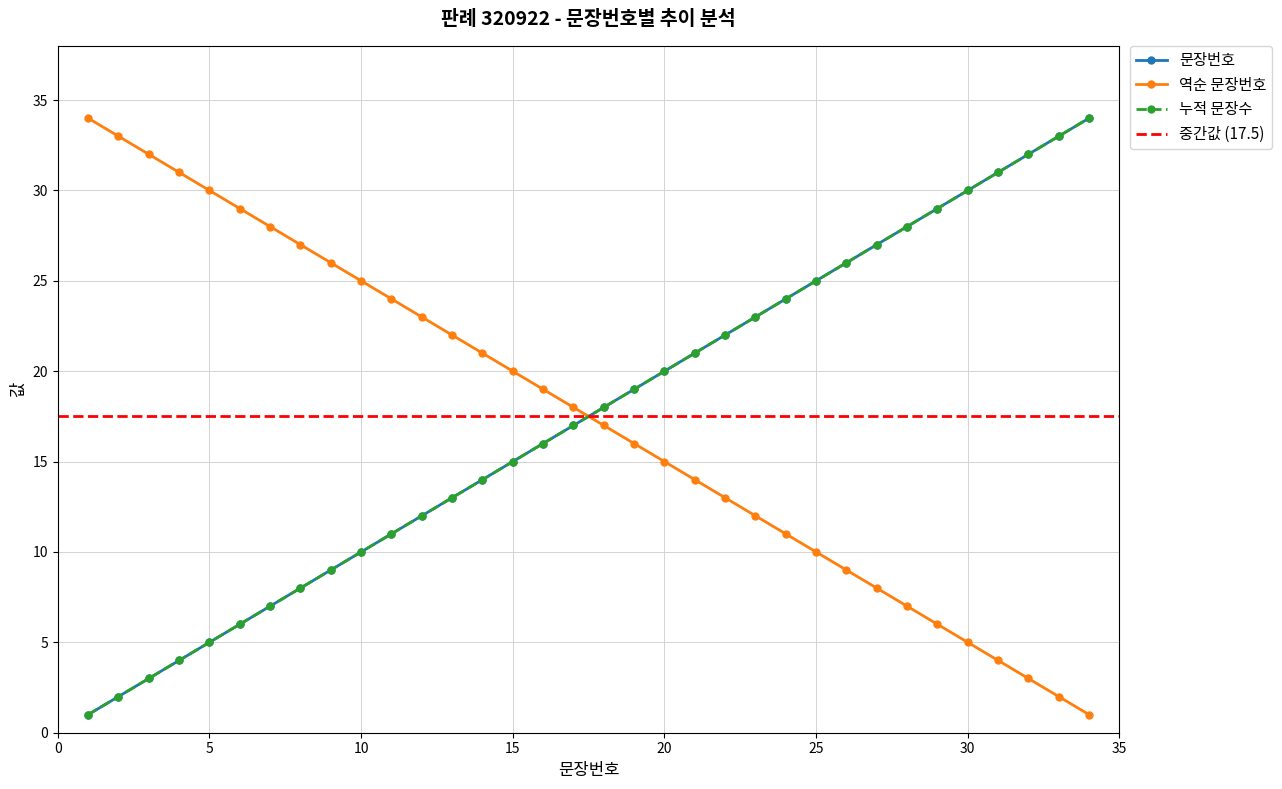

The 역순 문장번호 series shows 36 at 27. True or false?

False